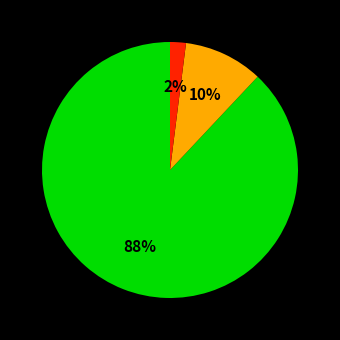

Is there a majority slice in this chart?

Yes